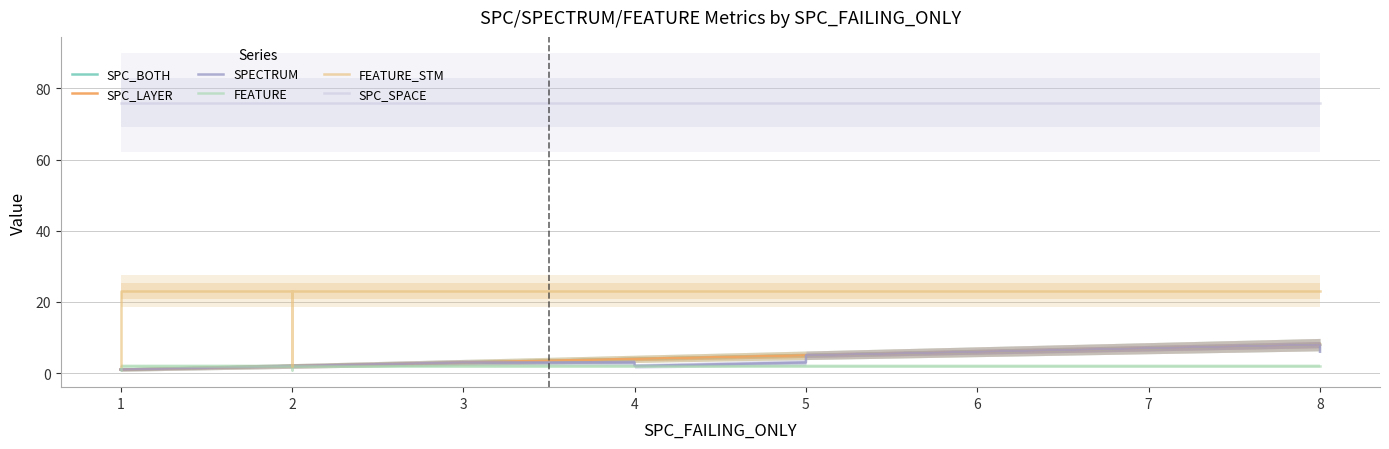

True or false: FEATURE_STM has more than 1 points higher than both neighbors.

False